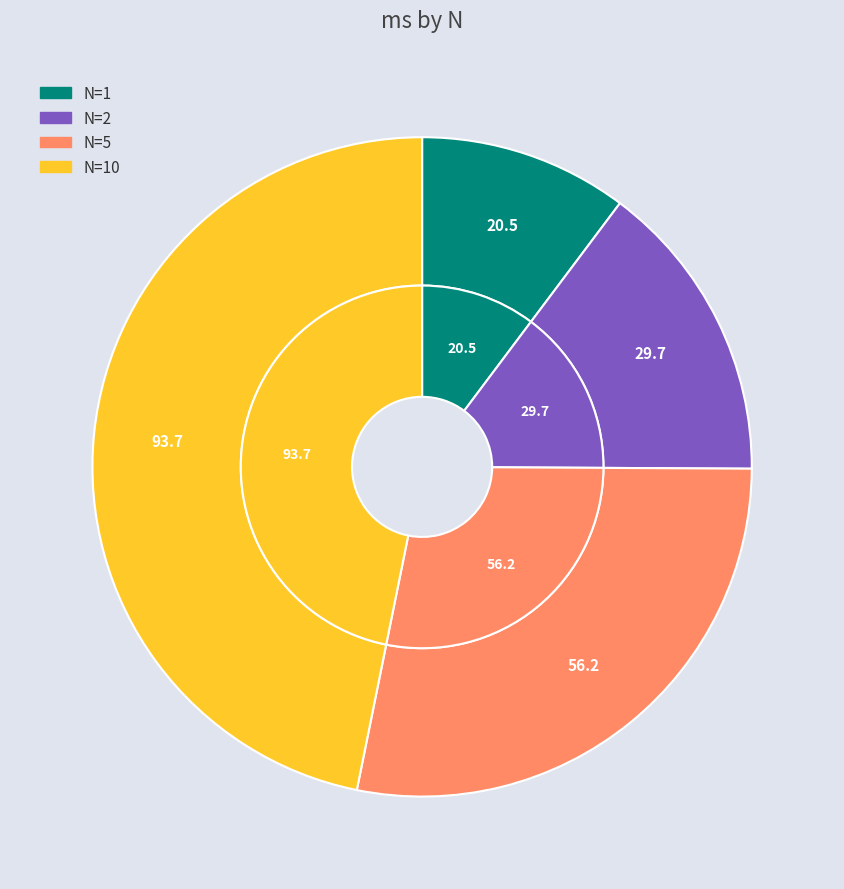

What percentage is the 2 slice, to the nearest percent?

15%